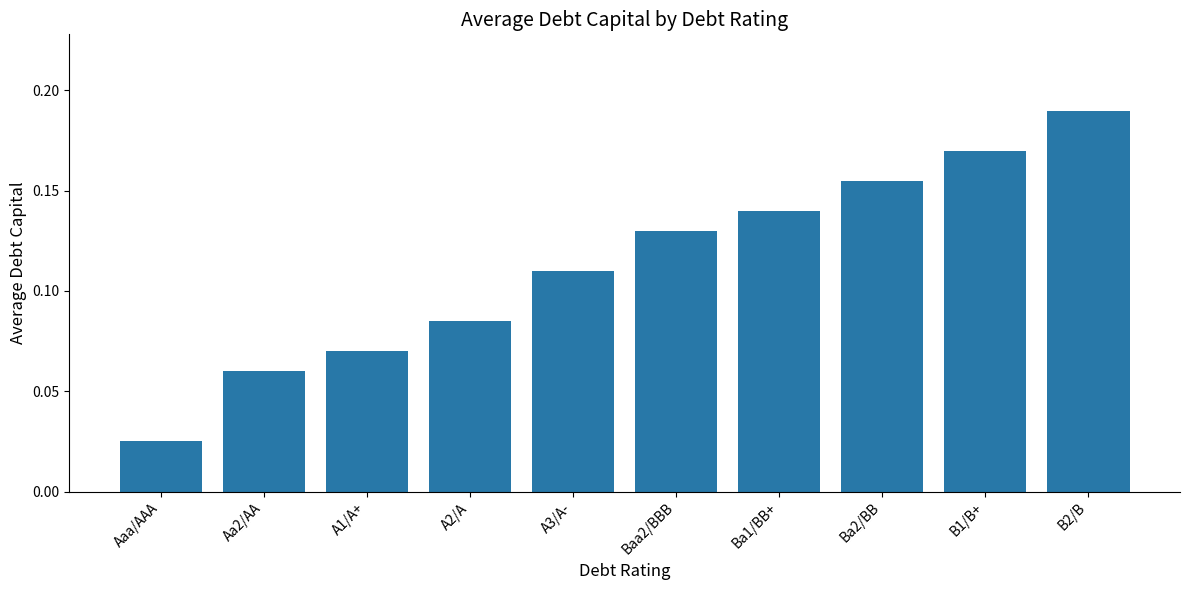

How many values are between 0 and 1?

10